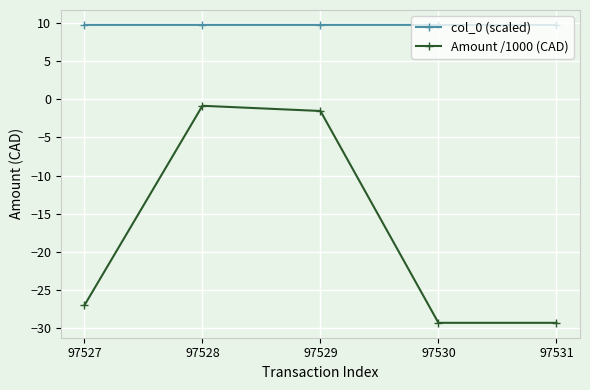

Is the value of col_0 (scaled) at 97528 greater than the value of Amount /1000 (CAD) at 97531?

Yes